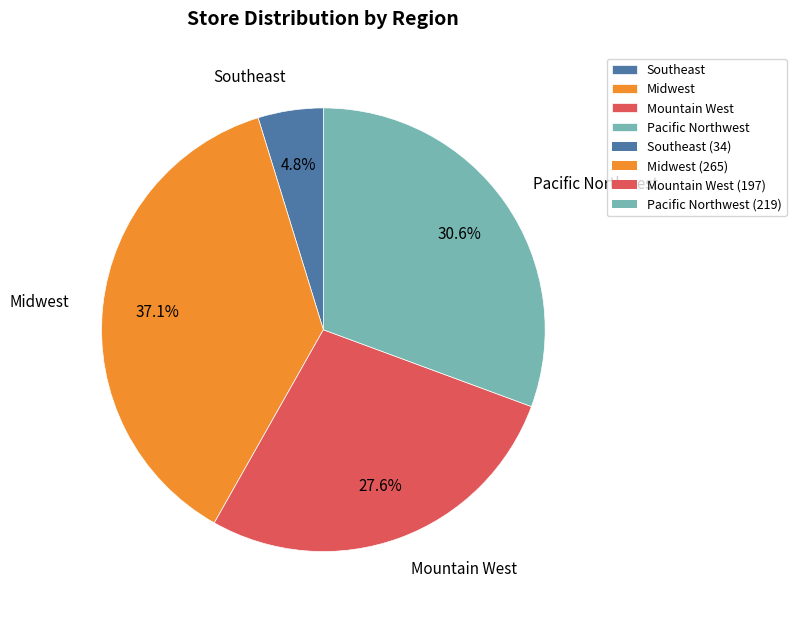

Between Southeast and Pacific Northwest, which is larger?

Pacific Northwest